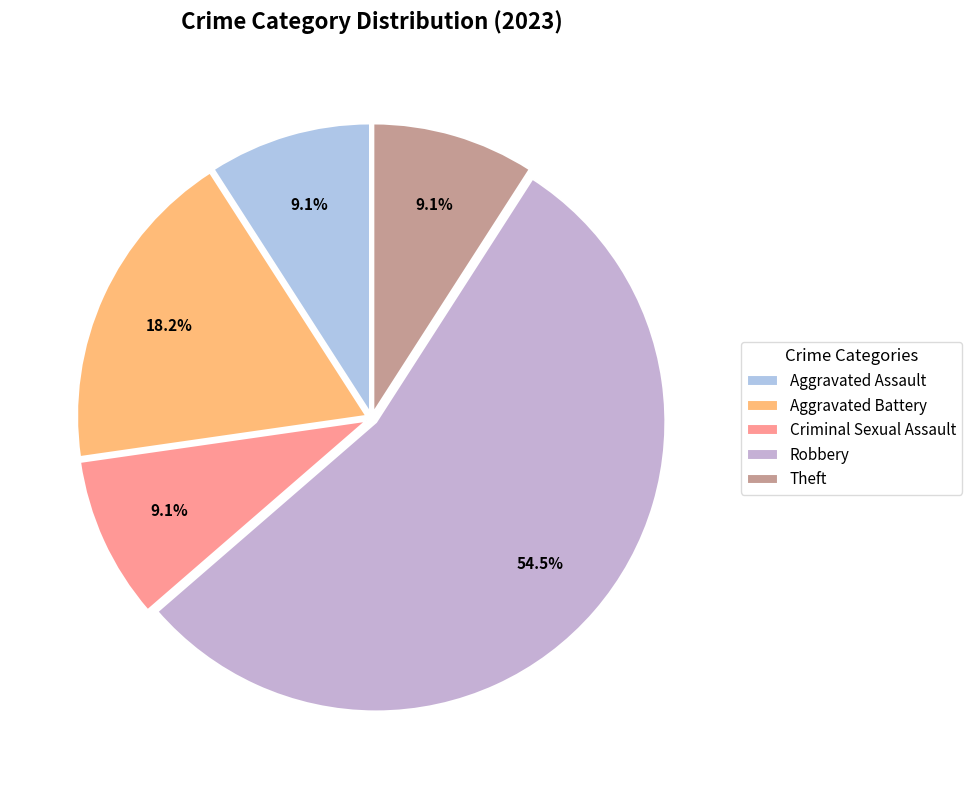

Count the number of slices in the pie.

5